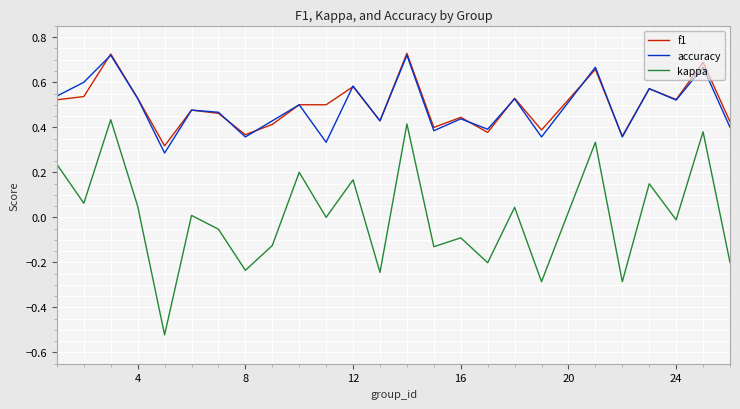

True or false: kappa and accuracy intersect in this chart.

False